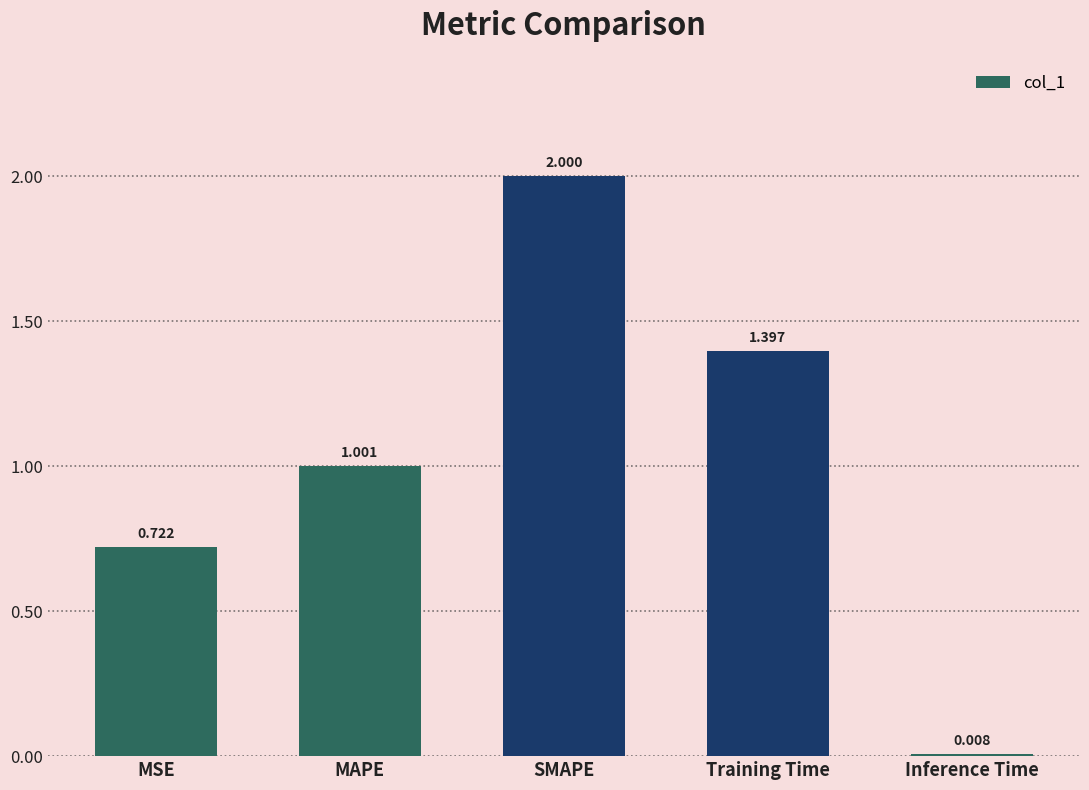

What is the label of the 3rd bar from the right?

SMAPE